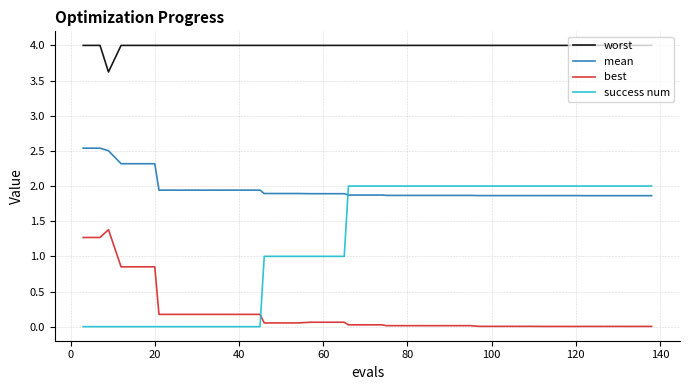

What is the difference between the maximum and minimum values in the success num series?

2.0